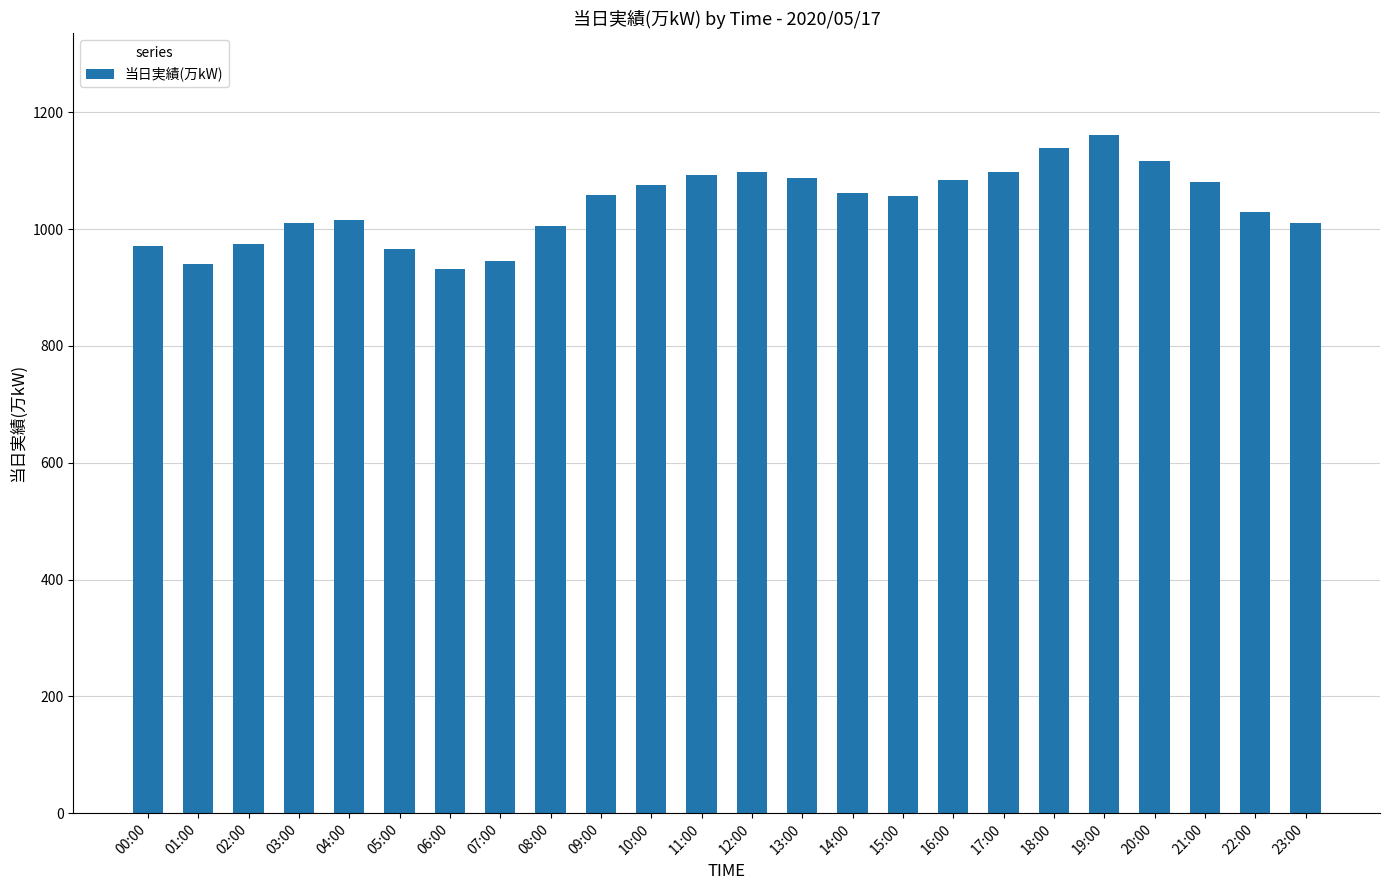

What position from the left is 15:00?

16